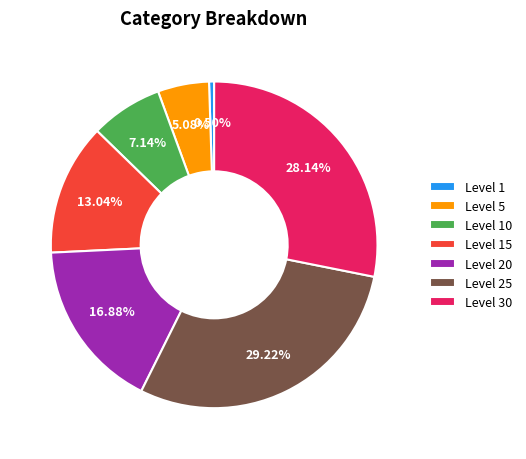

Is Level 1 the majority of the pie?

No